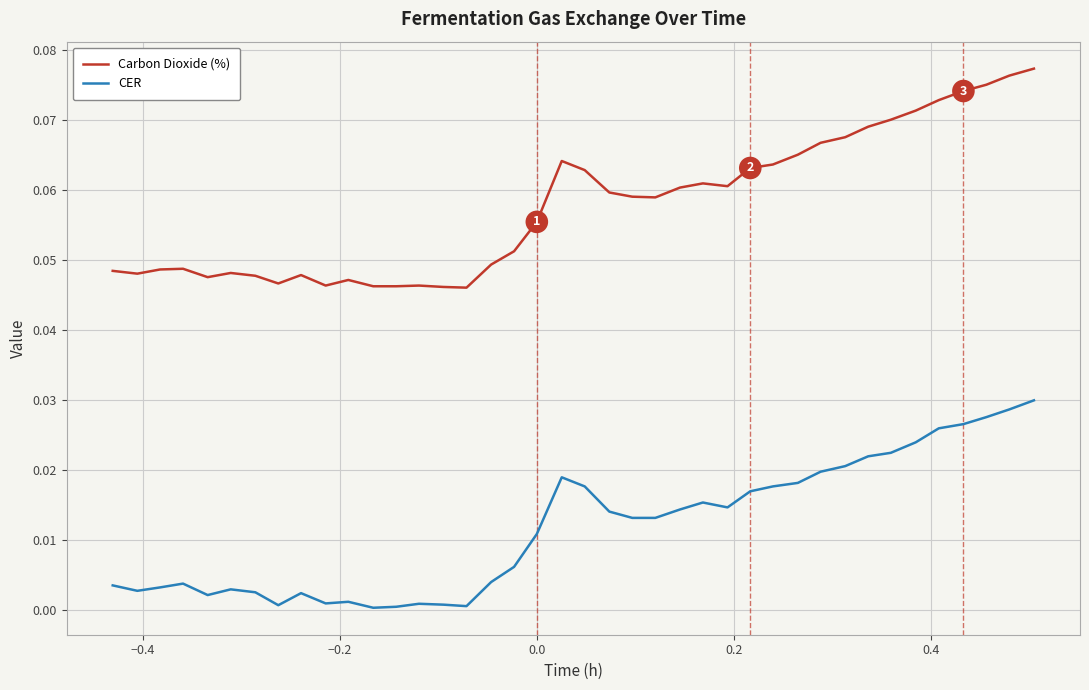

Which series has the largest total across all categories?

Carbon Dioxide (%)